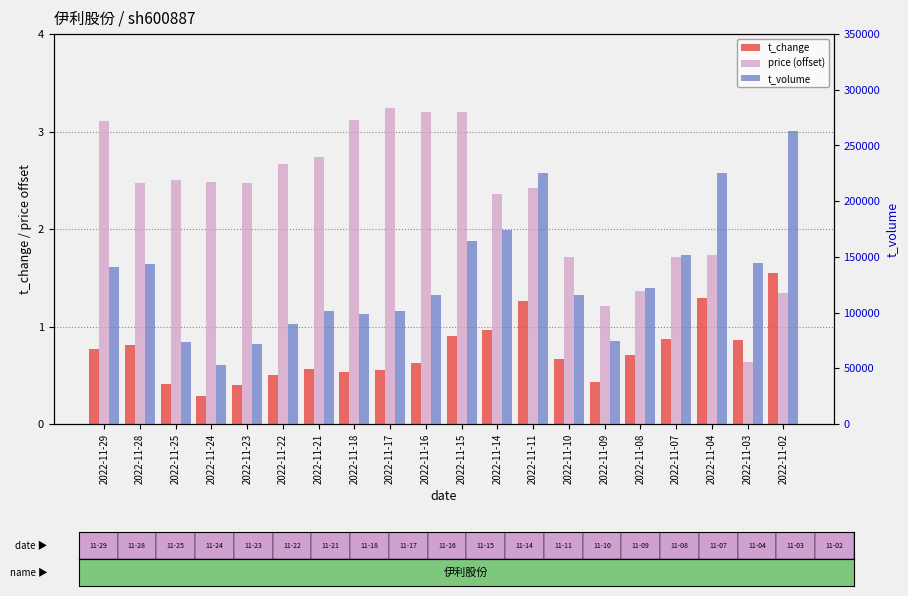

Reading right to left, transcribe all the data shown in this chart.

t_change: 2022-11-02=1.6	2022-11-03=0.9	2022-11-04=1.3	2022-11-07=0.9	2022-11-08=0.7	2022-11-09=0.4	2022-11-10=0.7	2022-11-11=1.3	2022-11-14=1.0	2022-11-15=0.9	2022-11-16=0.6	2022-11-17=0.6	2022-11-18=0.5	2022-11-21=0.6	2022-11-22=0.5	2022-11-23=0.4	2022-11-24=0.3	2022-11-25=0.4	2022-11-28=0.8	2022-11-29=0.8
price (offset): 2022-11-02=1.3	2022-11-03=0.6	2022-11-04=1.7	2022-11-07=1.7	2022-11-08=1.4	2022-11-09=1.2	2022-11-10=1.7	2022-11-11=2.4	2022-11-14=2.4	2022-11-15=3.2	2022-11-16=3.2	2022-11-17=3.2	2022-11-18=3.1	2022-11-21=2.7	2022-11-22=2.7	2022-11-23=2.5	2022-11-24=2.5	2022-11-25=2.5	2022-11-28=2.5	2022-11-29=3.1
t_volume: 2022-11-02=262802.0	2022-11-03=144696.0	2022-11-04=225659.0	2022-11-07=152020.0	2022-11-08=121961.0	2022-11-09=74246.0	2022-11-10=116128.0	2022-11-11=224930.0	2022-11-14=174209.0	2022-11-15=164483.0	2022-11-16=115946.0	2022-11-17=101619.0	2022-11-18=98409.0	2022-11-21=101711.0	2022-11-22=89946.0	2022-11-23=71413.0	2022-11-24=52609.0	2022-11-25=73402.0	2022-11-28=143866.0	2022-11-29=141055.0